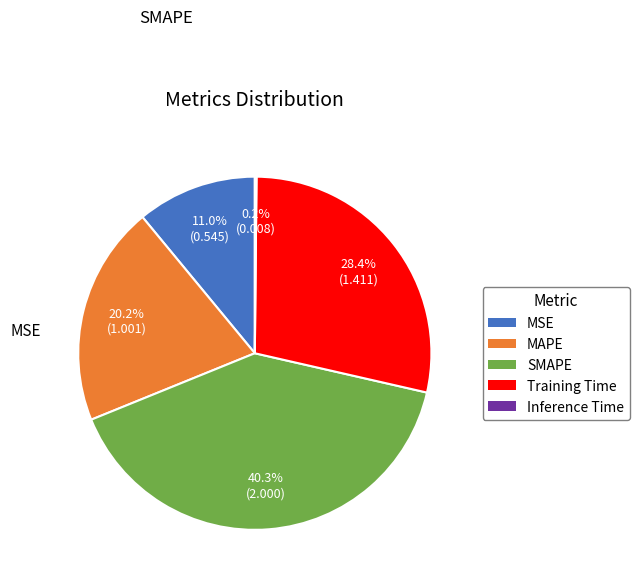

What is the ratio of the value at SMAPE to the value at MAPE?

2.0